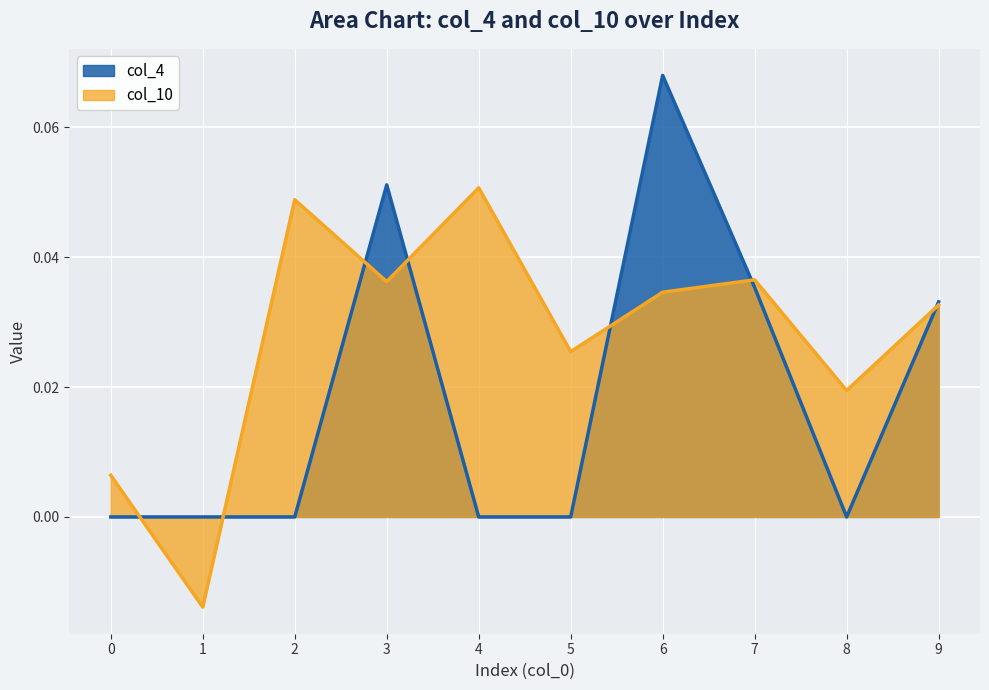

List the series in order of their overall mean, highest first.

col_10, col_4